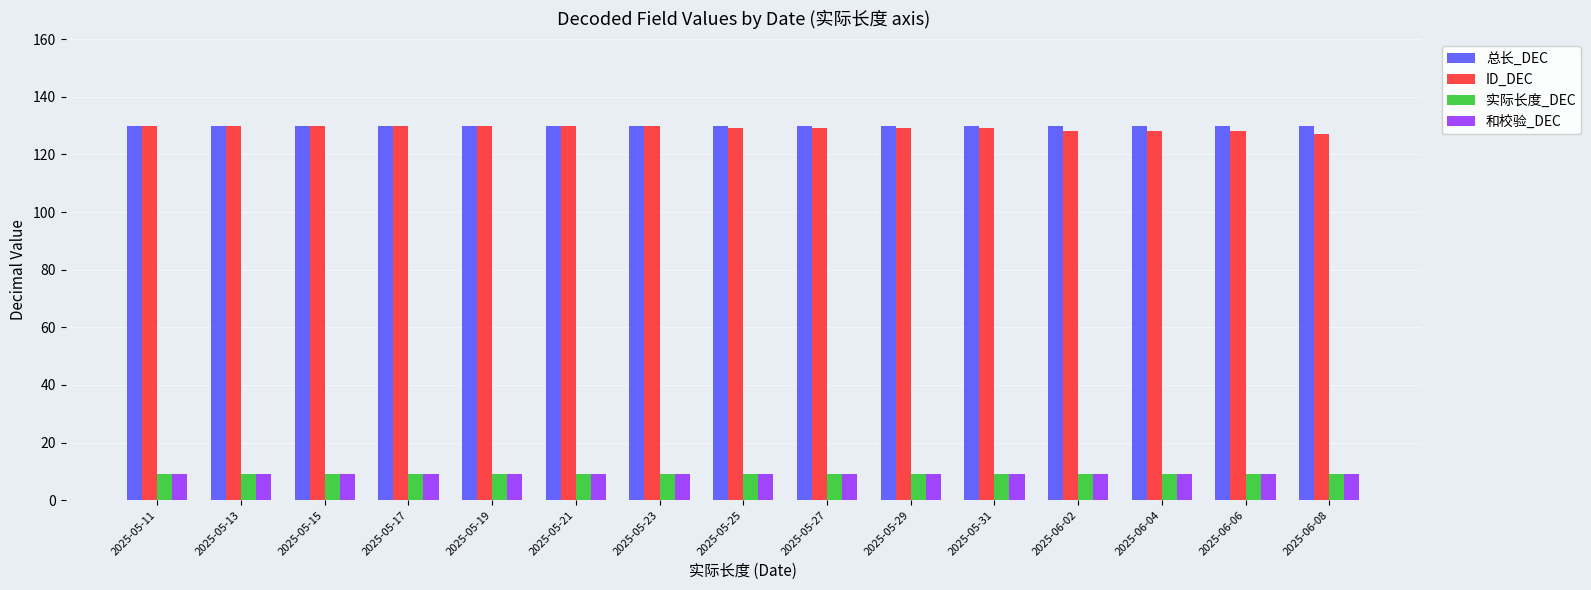

What is the average value of the ID_DEC series?

129